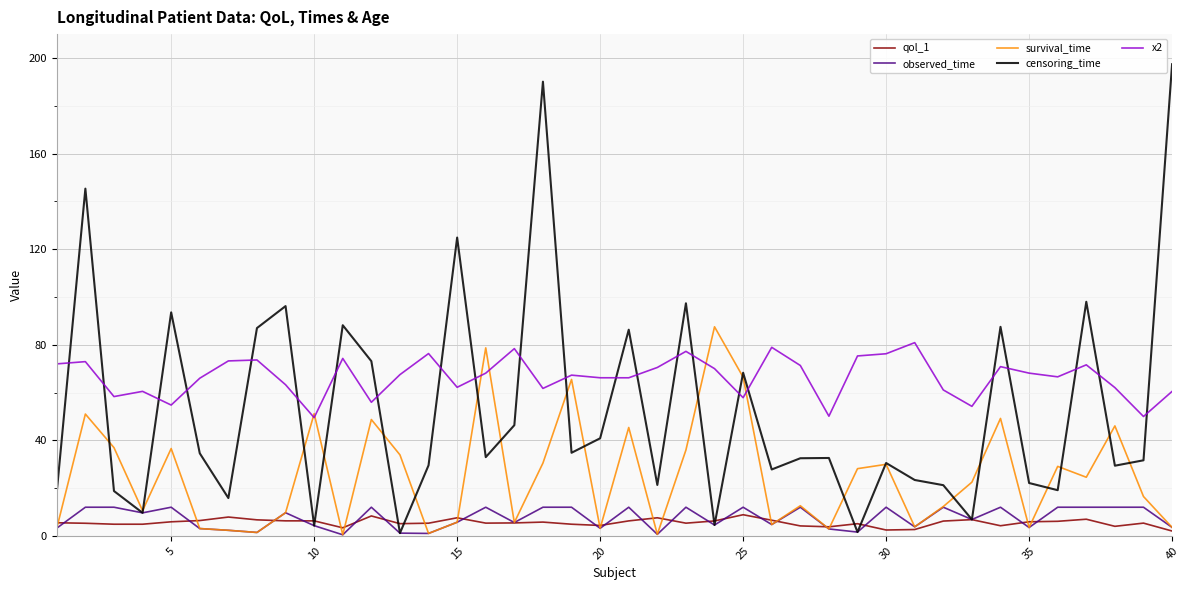

What is the difference between the maximum and second lowest values in the observed_time series?

11.3